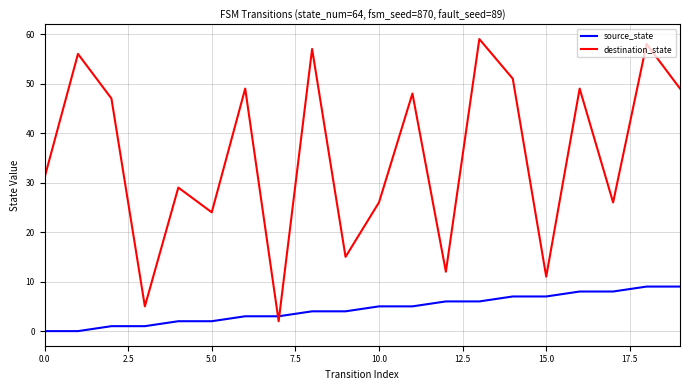

What is the difference between the maximum and minimum values in the source_state series?

9